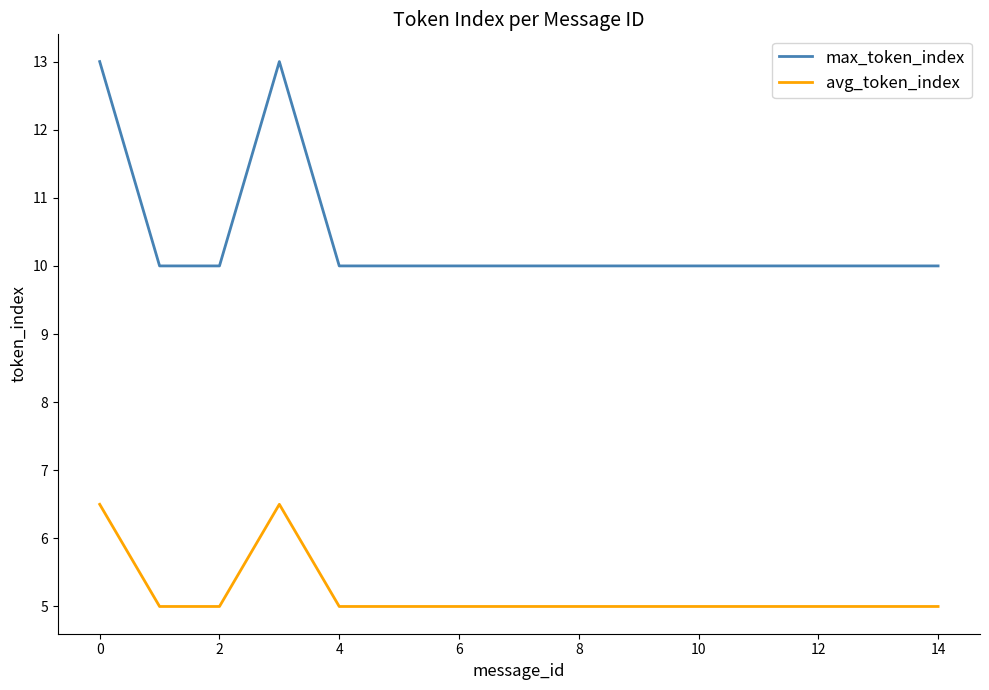

What is the highest value of the avg_token_index series?

6.5